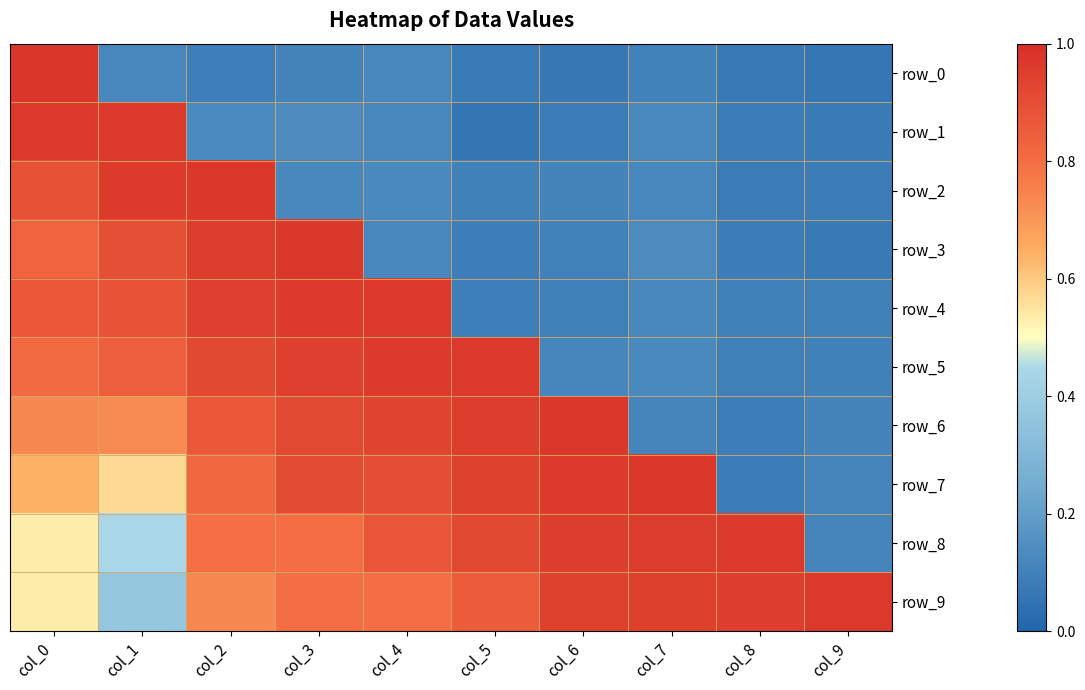

The value of row_9 at col_1 is 0.4. True or false?

True